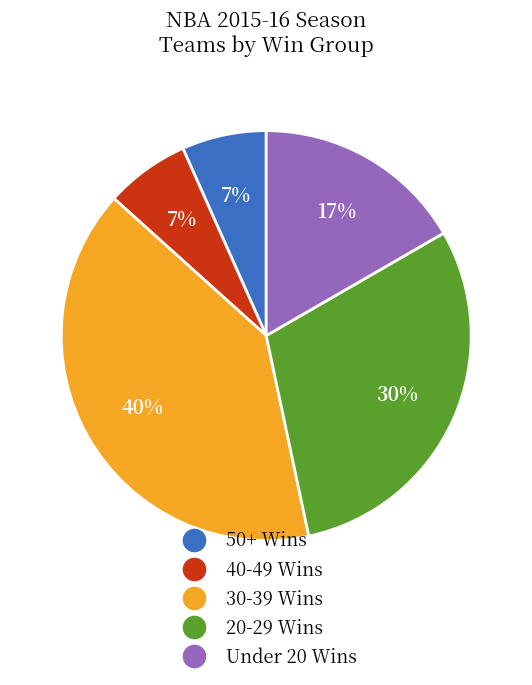

To the nearest percent, what is the difference between the largest and smallest slice percentages?

33%